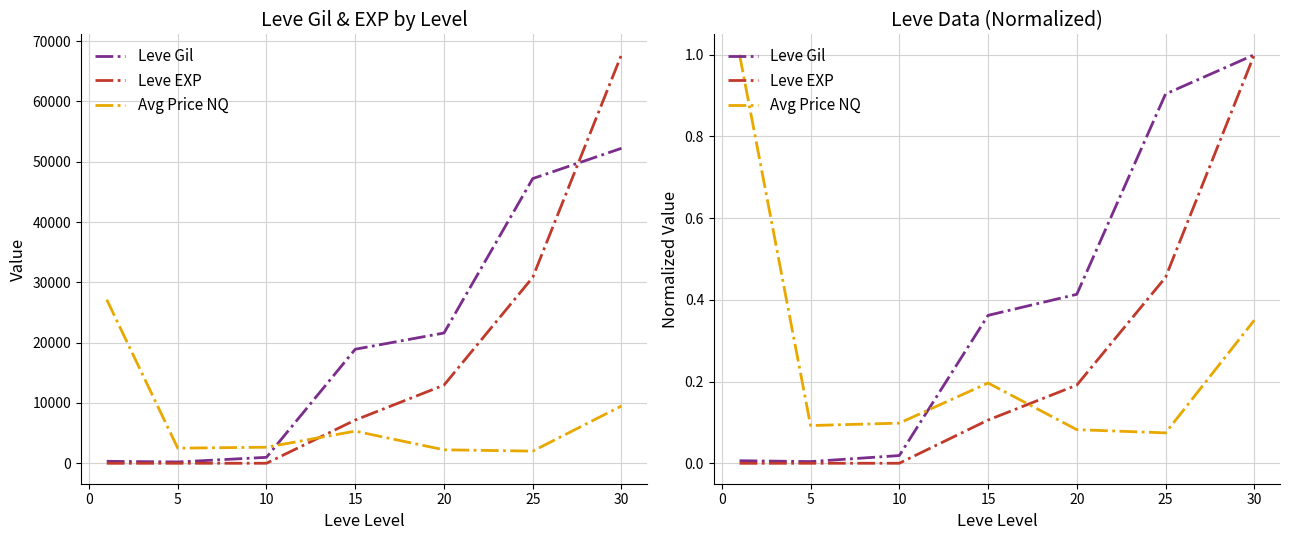

Is it true that Leve EXP equals 0.3 at 20?

False